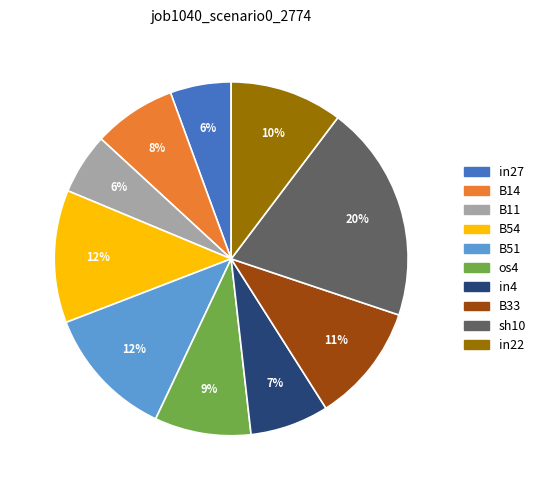

What percentage is the sh10 slice, to the nearest percent?

20%